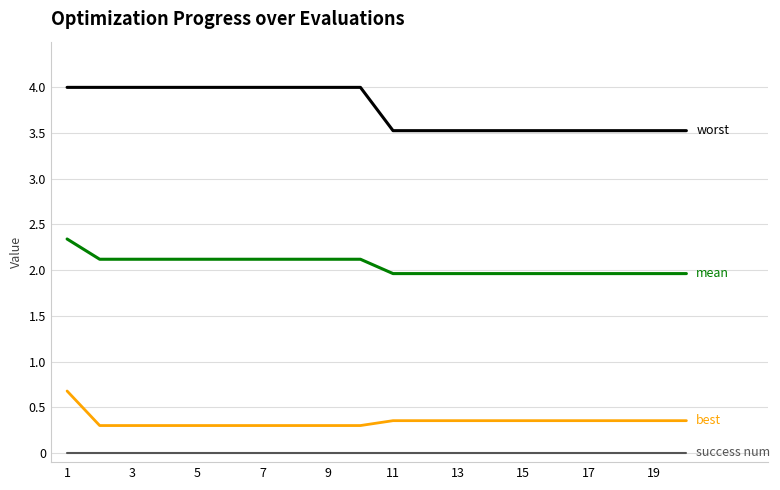

What is the maximum value shown in the chart?

4.0